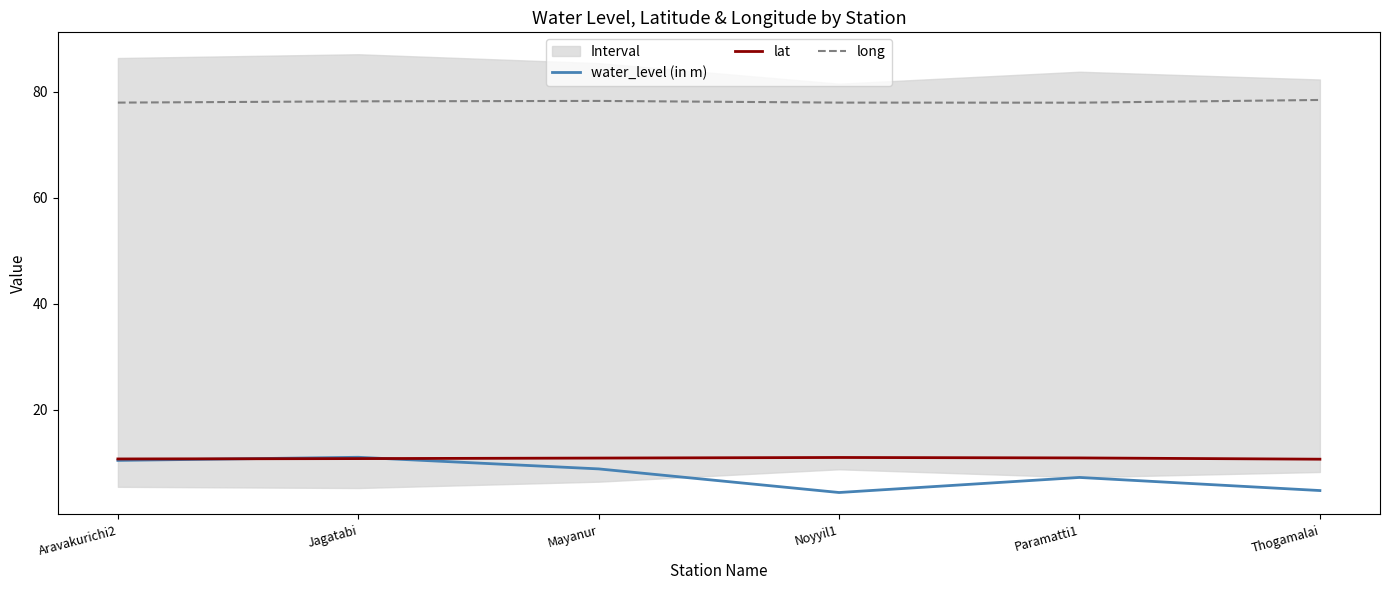

Where do lat and water_level (in m) first cross each other?

Aravakurichi2 and Jagatabi